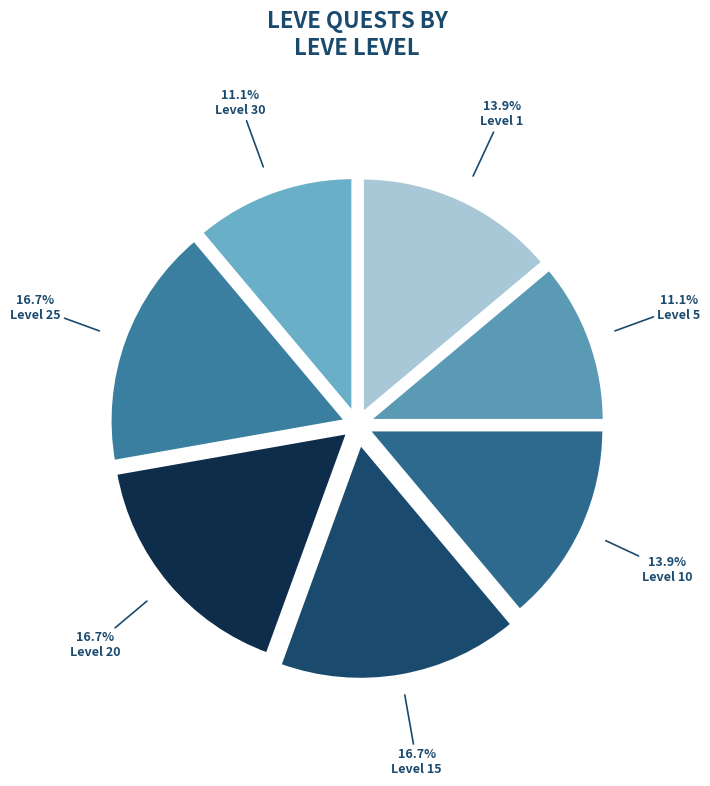

Which category has the smallest portion of the pie?

Level 5